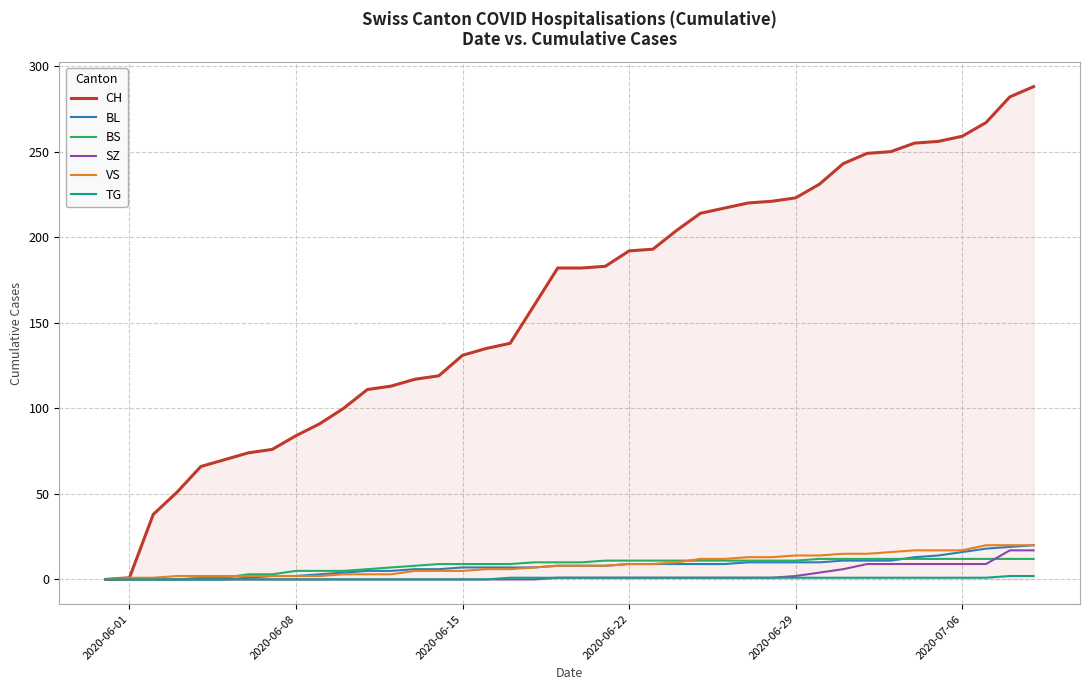

Which series has the widest spread of values?

CH